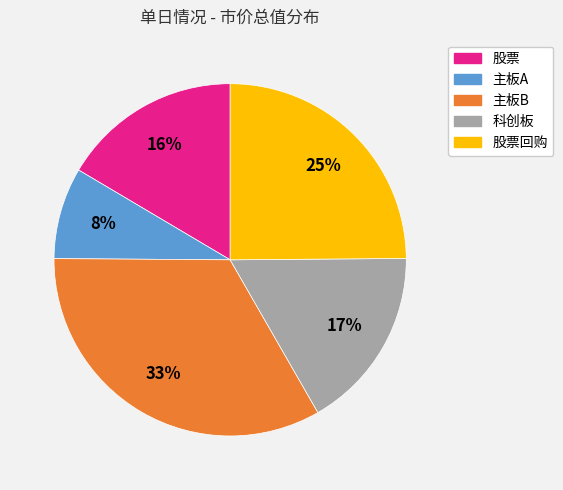

Does any single category account for the majority?

No